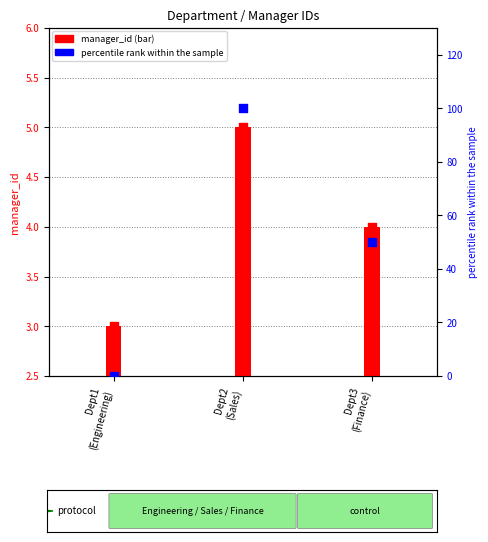

What is the ratio of the value at Dept2 (Sales) to the value at Dept3 (Finance)?

1.2